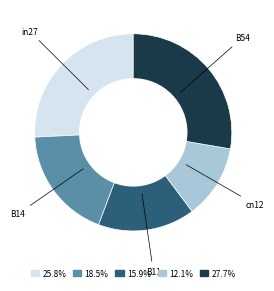

Is there a majority slice in this chart?

No